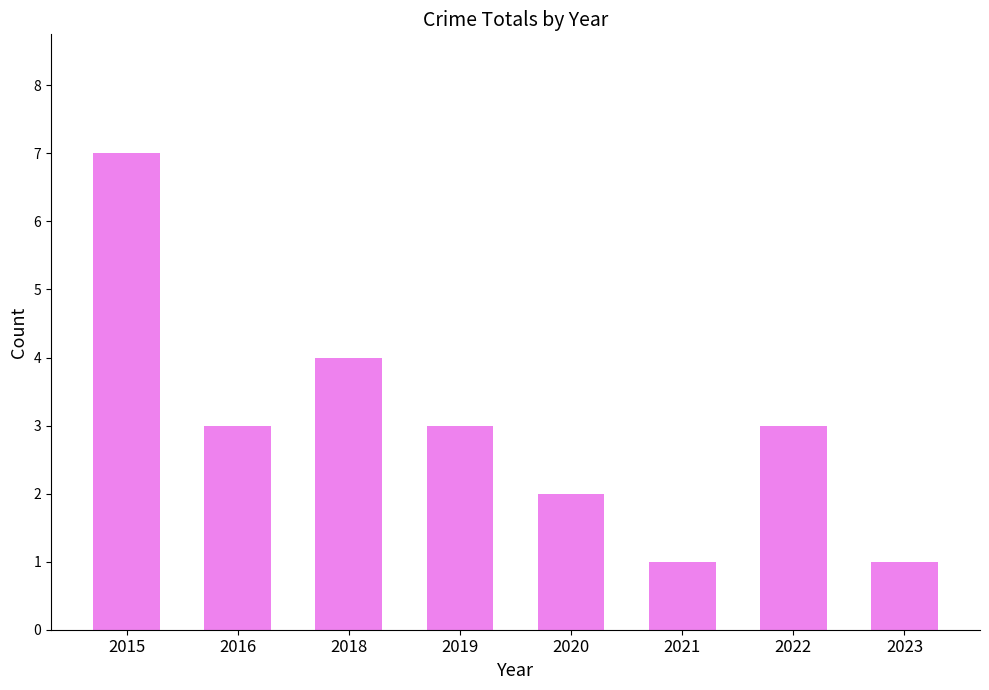

How many data points does each series have?

8